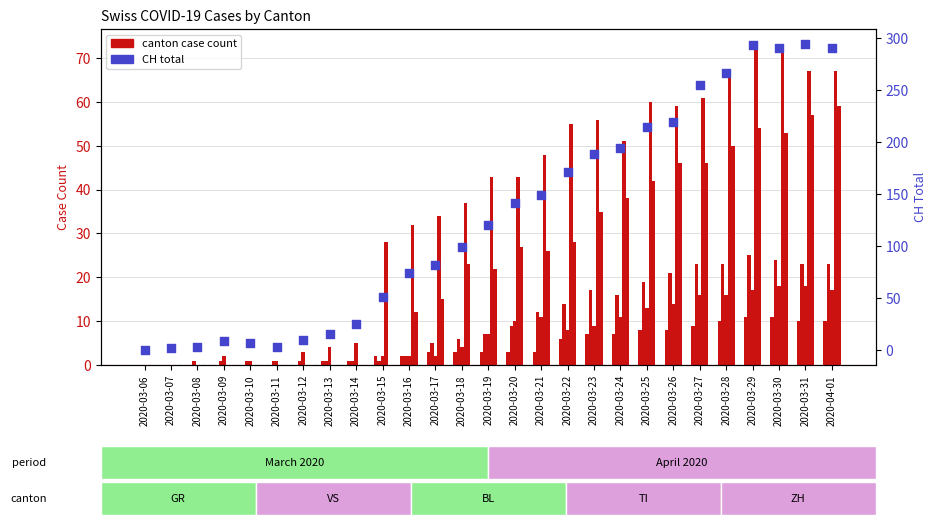

Which series has the widest spread of Y values?

CH total